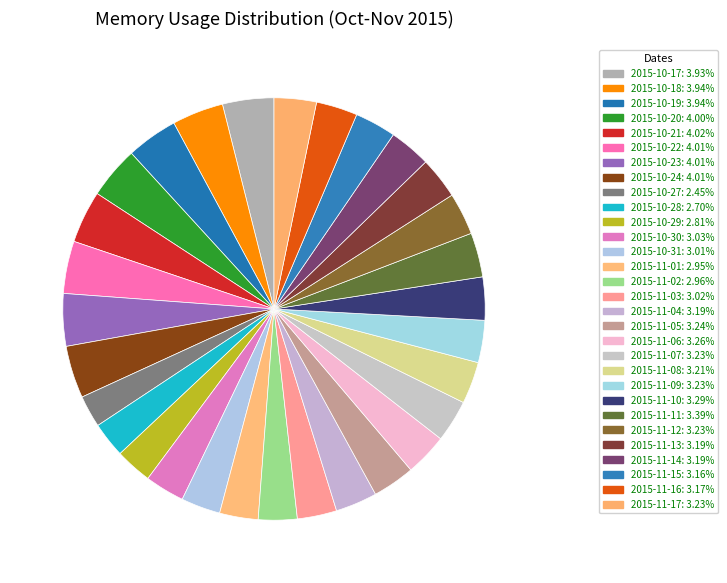

Which has a higher value, 2015-11-04 or 2015-10-22?

2015-10-22